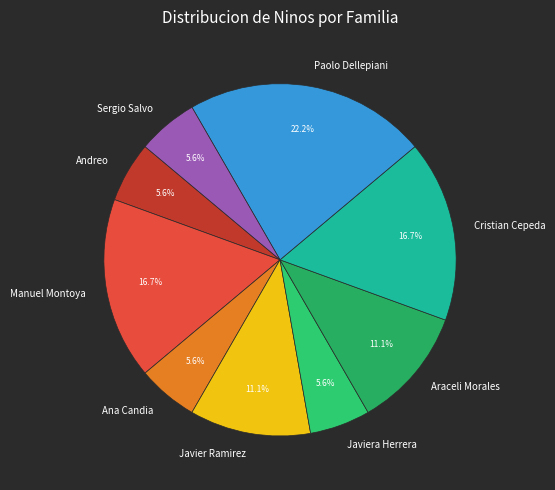

Which slice is the largest?

Paolo Dellepiani